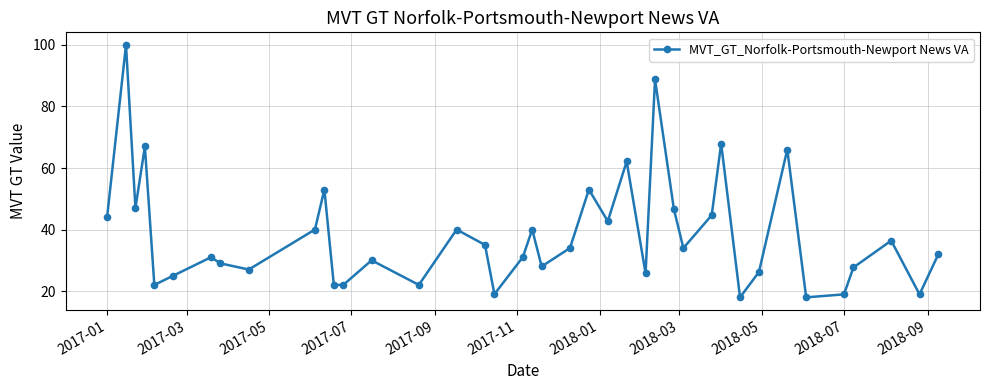

What is the value of the 32nd point from the left?

18.0